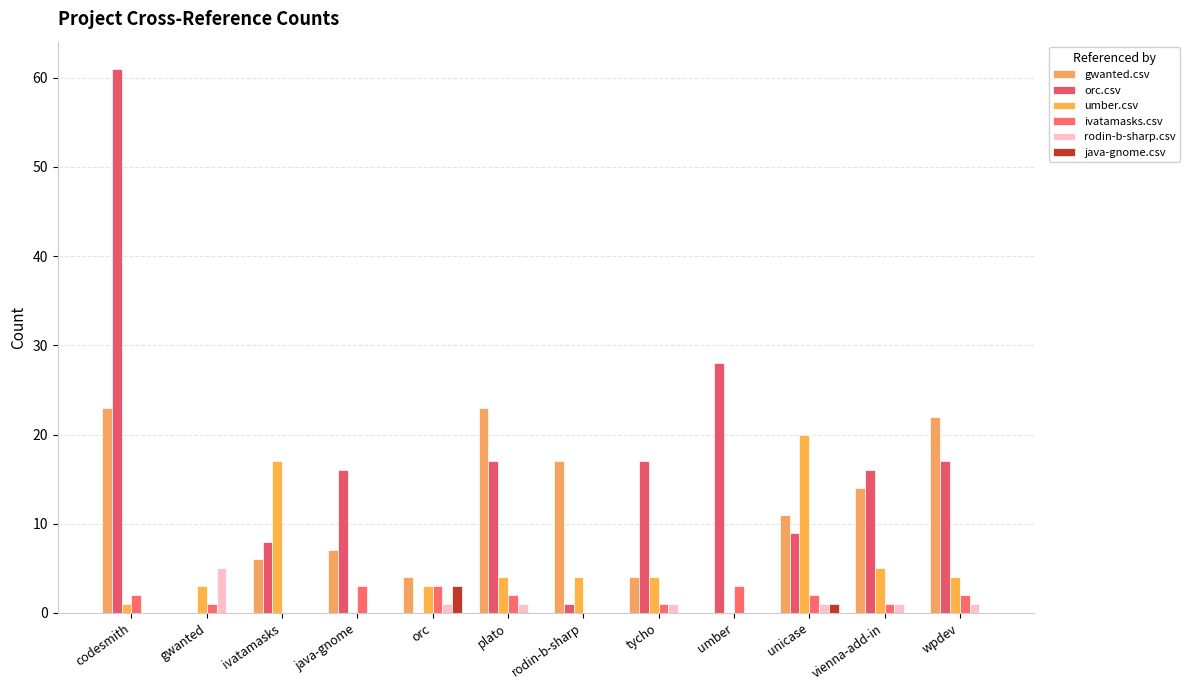

At which label does orc.csv first exceed 16?

codesmith